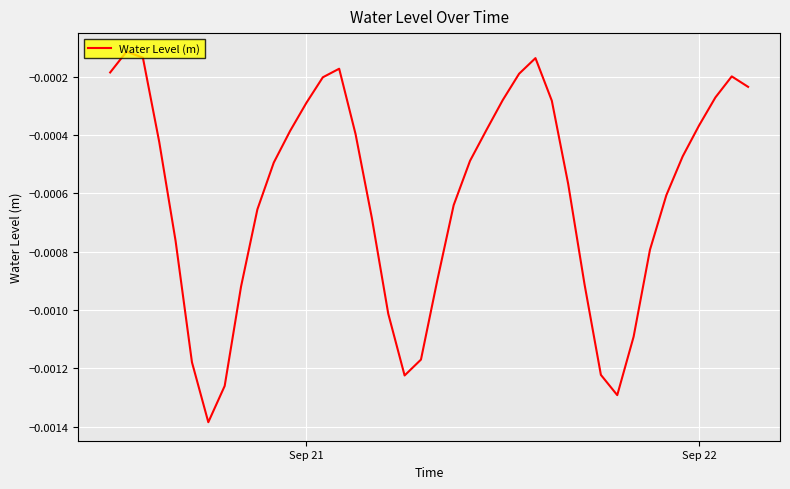

Does the chart have visible grid lines?

Yes